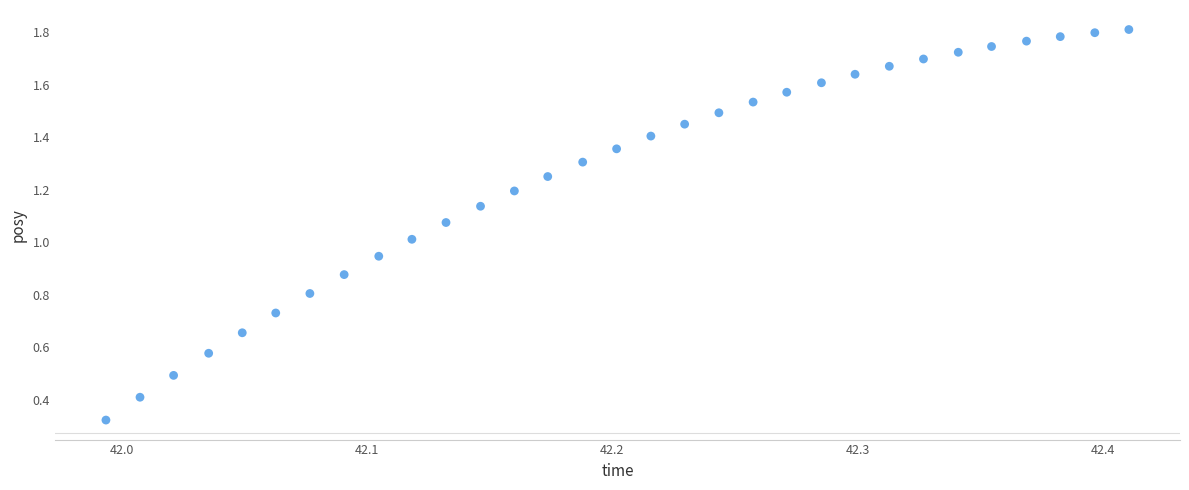

What is the range of X values (max minus min)?

0.4